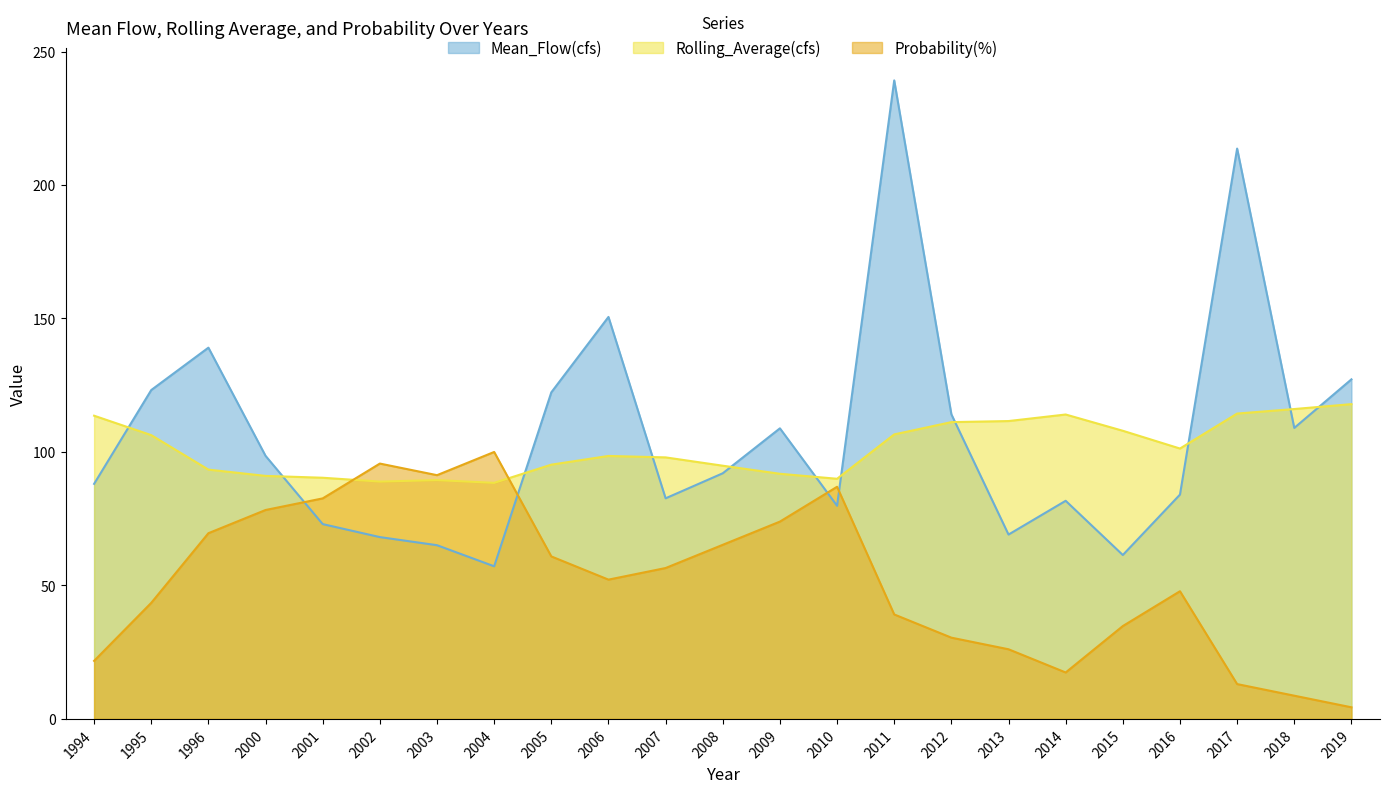

Between 2004 and 2019, which series saw the biggest shift?

Probability(%)